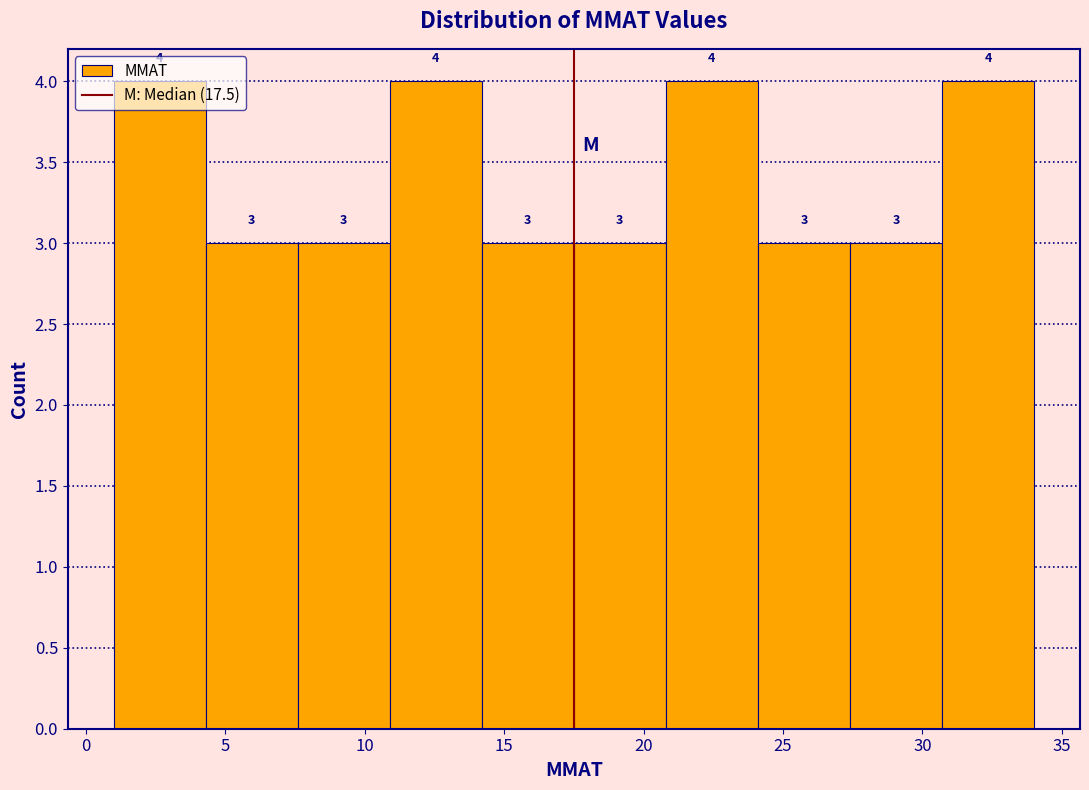

Reading left to right, transcribe this chart: for each bar, give the range it covers on the x-axis and its height. The bar edges are not printed on the chart, so give them approximately, as read against the axis.

1.0 to 4.3: 4
4.3 to 7.6: 3
7.6 to 10.9: 3
10.9 to 14.2: 4
14.2 to 17.5: 3
17.5 to 20.8: 3
20.8 to 24.1: 4
24.1 to 27.4: 3
27.4 to 30.7: 3
30.7 to 34.0: 4